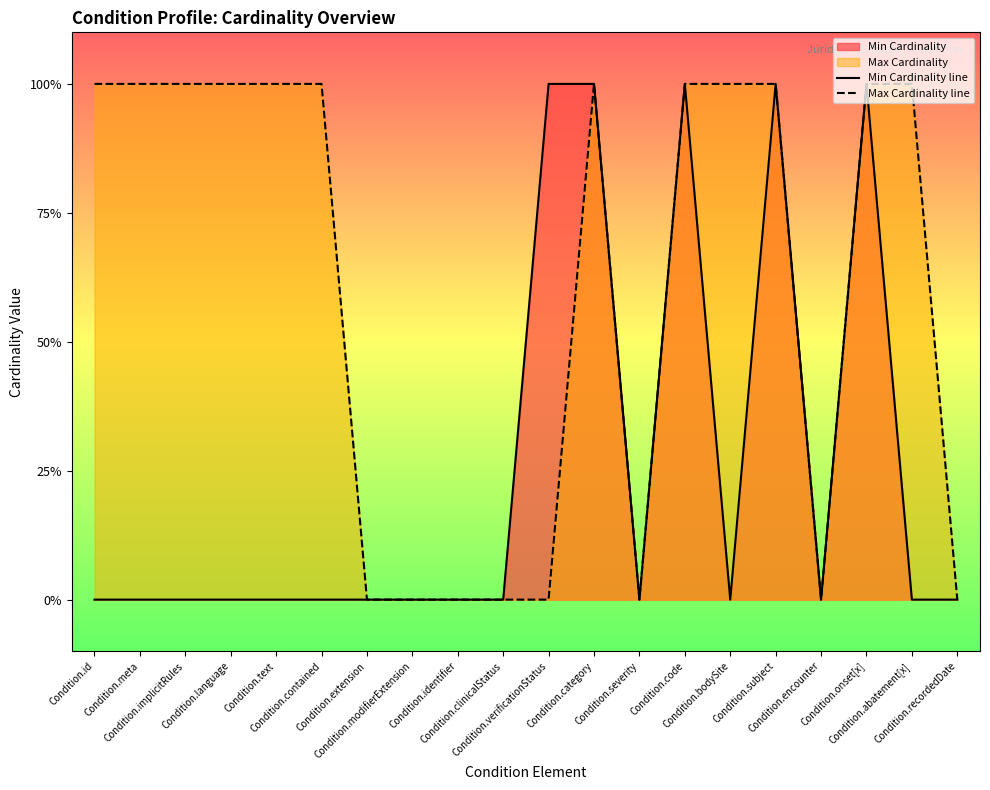

What position from the left is Condition.recordedDate?

20